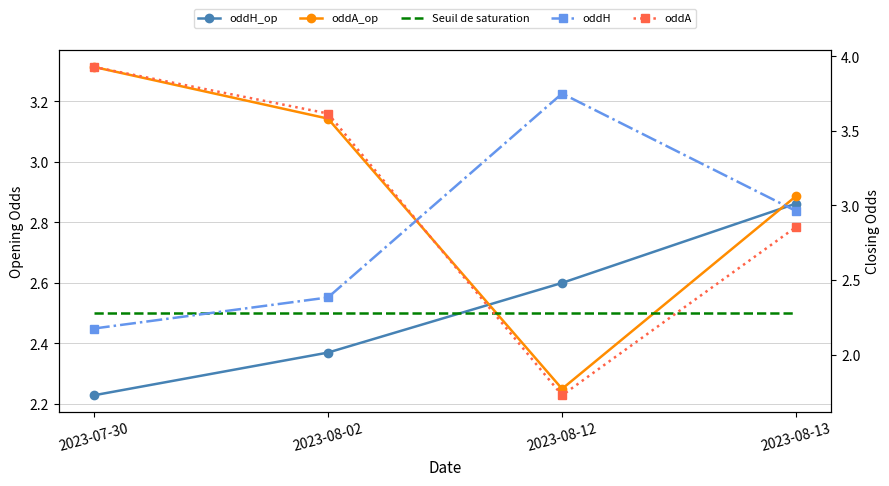

After their last crossing, which series has the higher values: Seuil de saturation or oddA_op?

oddA_op